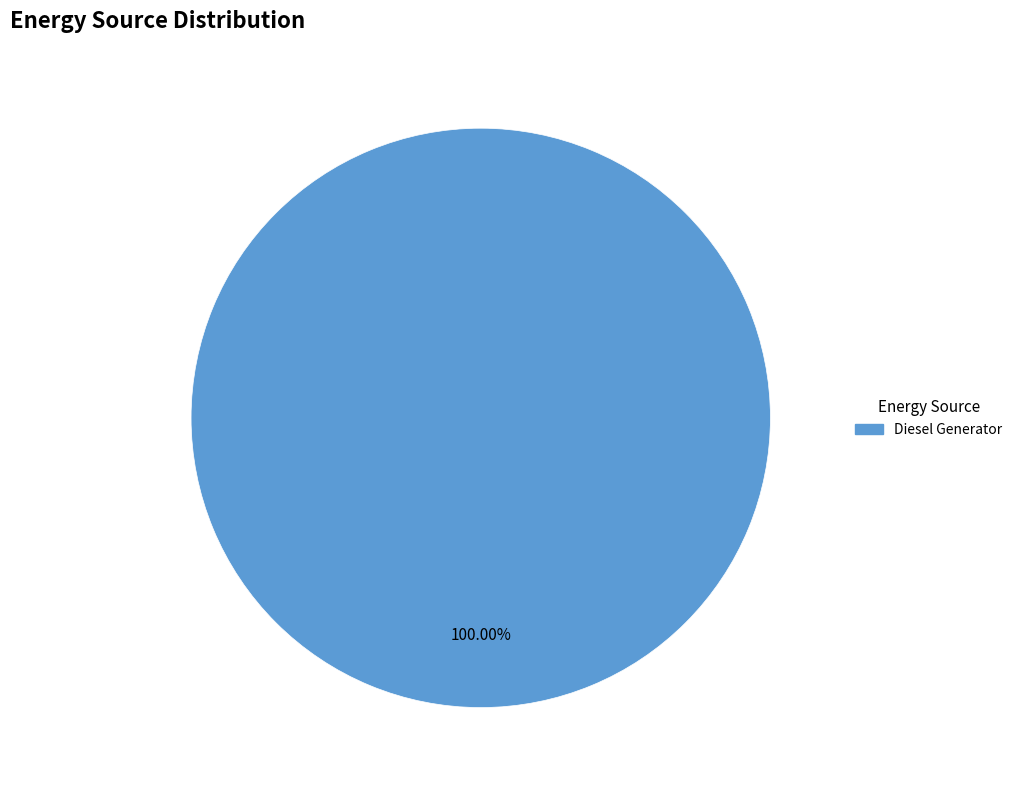

Is there a majority slice in this chart?

Yes